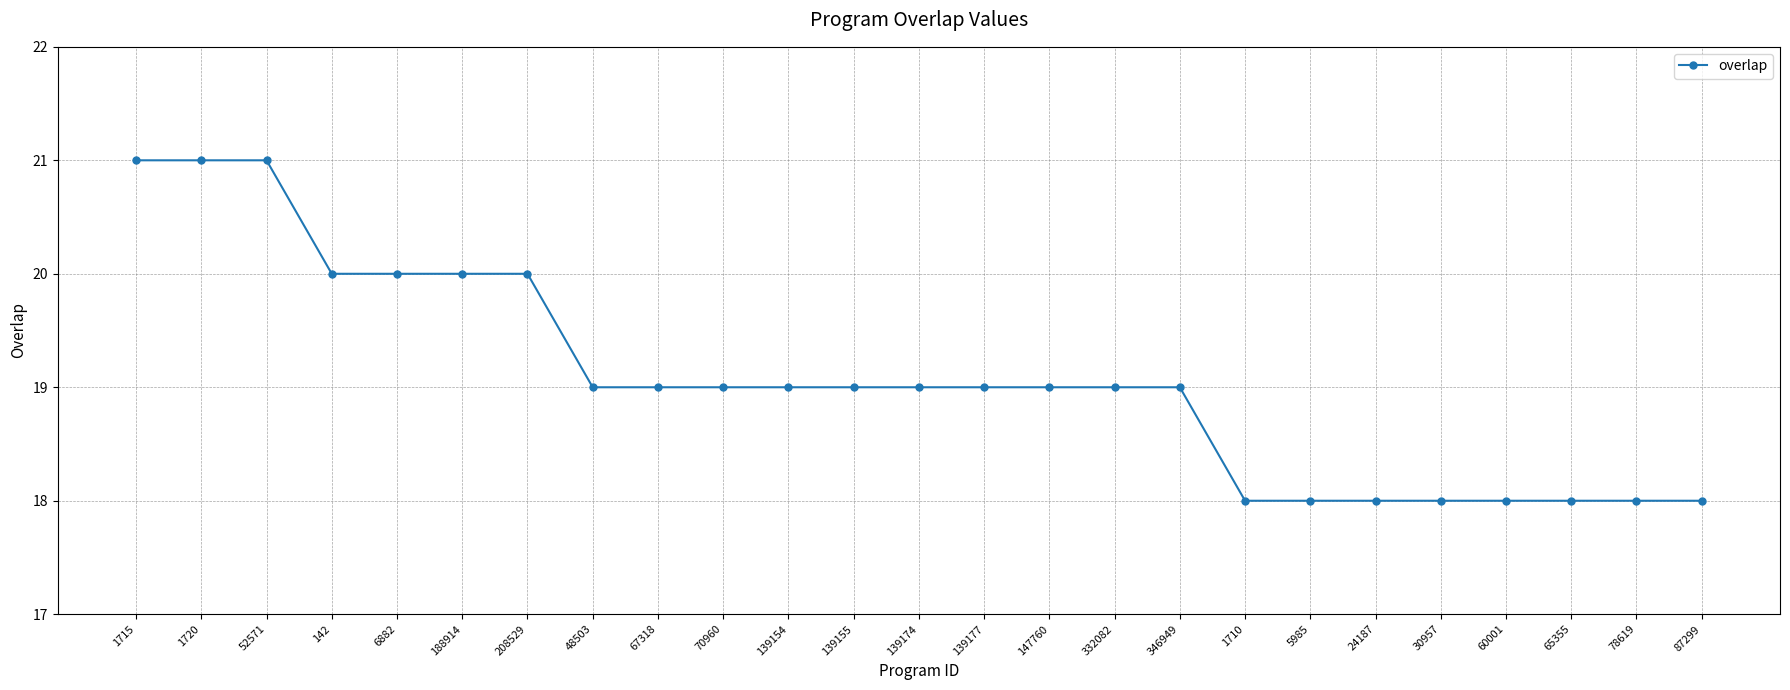

How many distinct data groups are displayed?

1